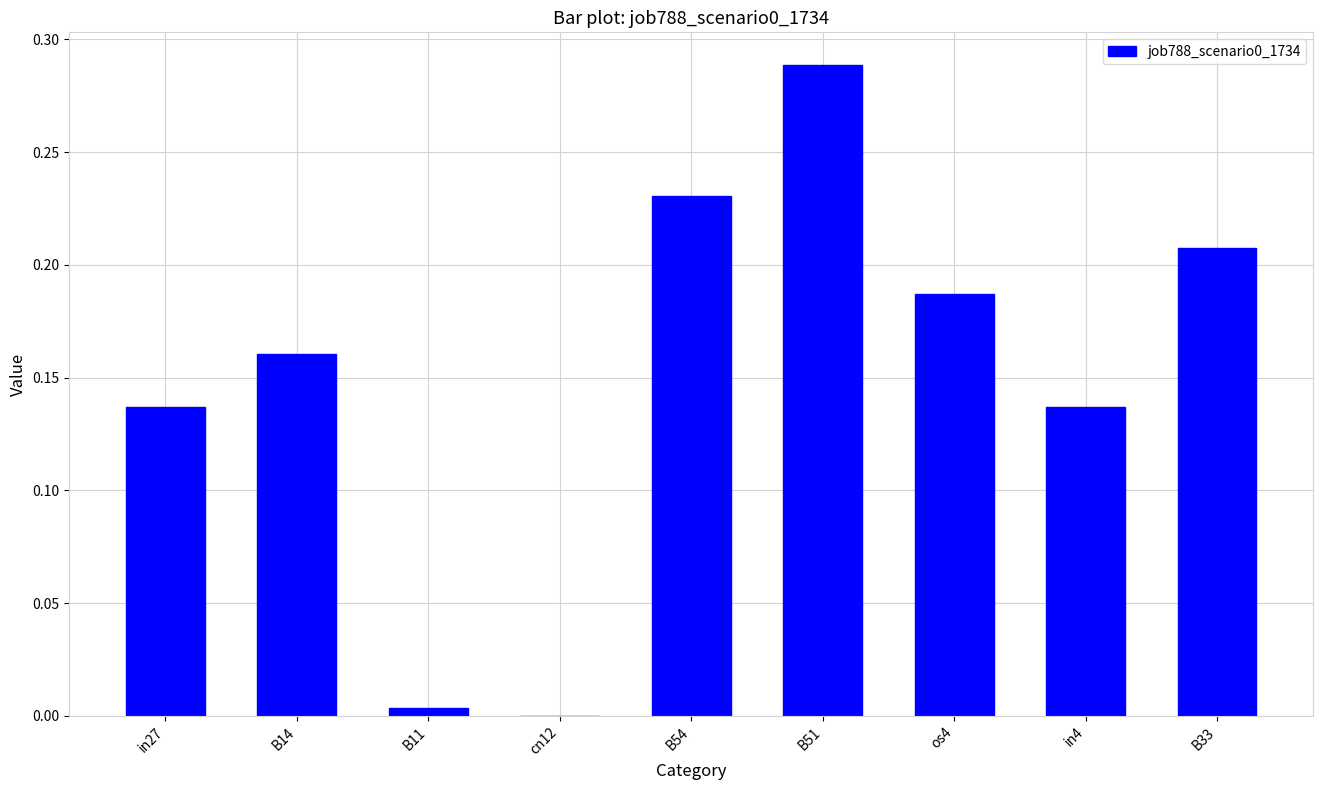

The chart shows a value of 0.4 at B54. True or false?

False